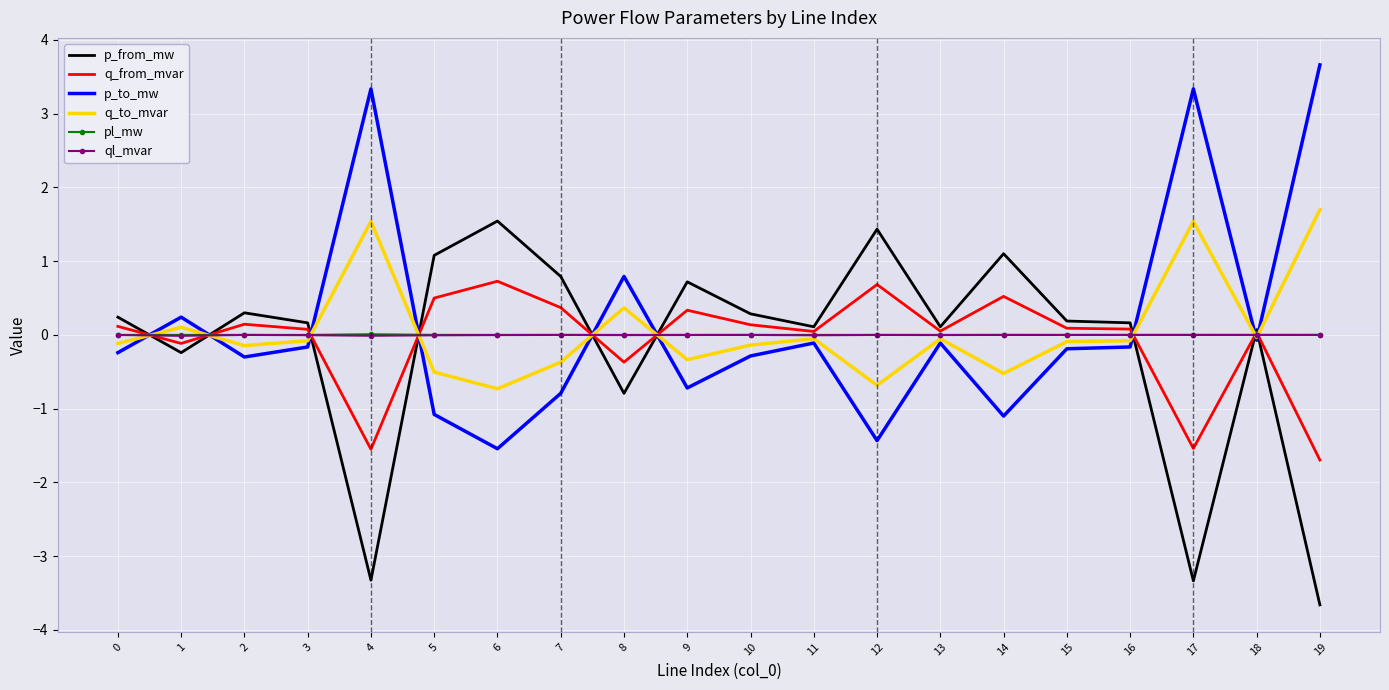

True or false: ql_mvar has a value of -0.0 at 1.

True